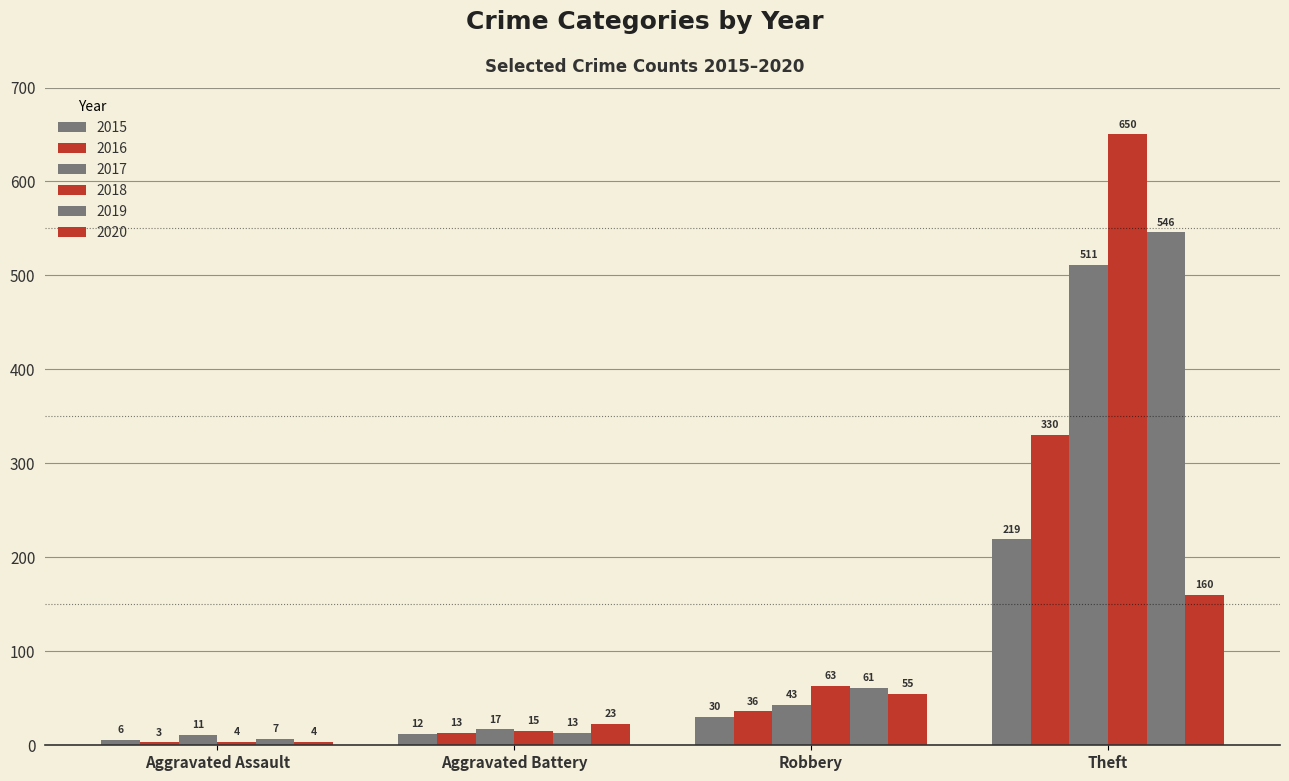

How many series are shown in this chart?

6